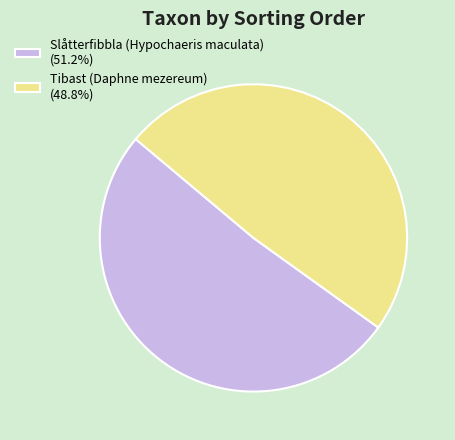

Combined, do Tibast (Daphne mezereum) (48.8%) and Slåtterfibbla (Hypochaeris maculata) (51.2%) account for over 50%?

Yes